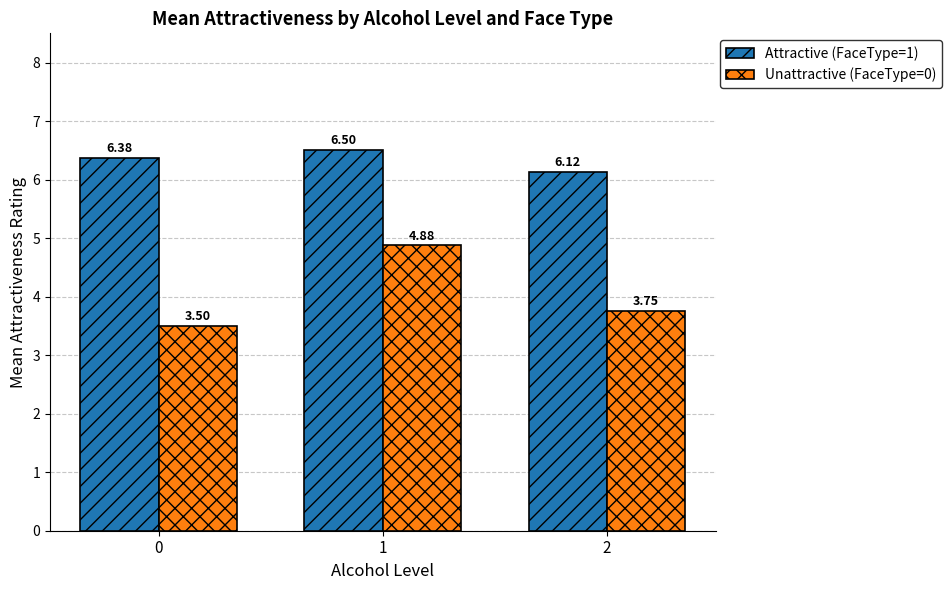

Is the value of Unattractive (FaceType=0) at 2 greater than the value of Attractive (FaceType=1) at 1?

No